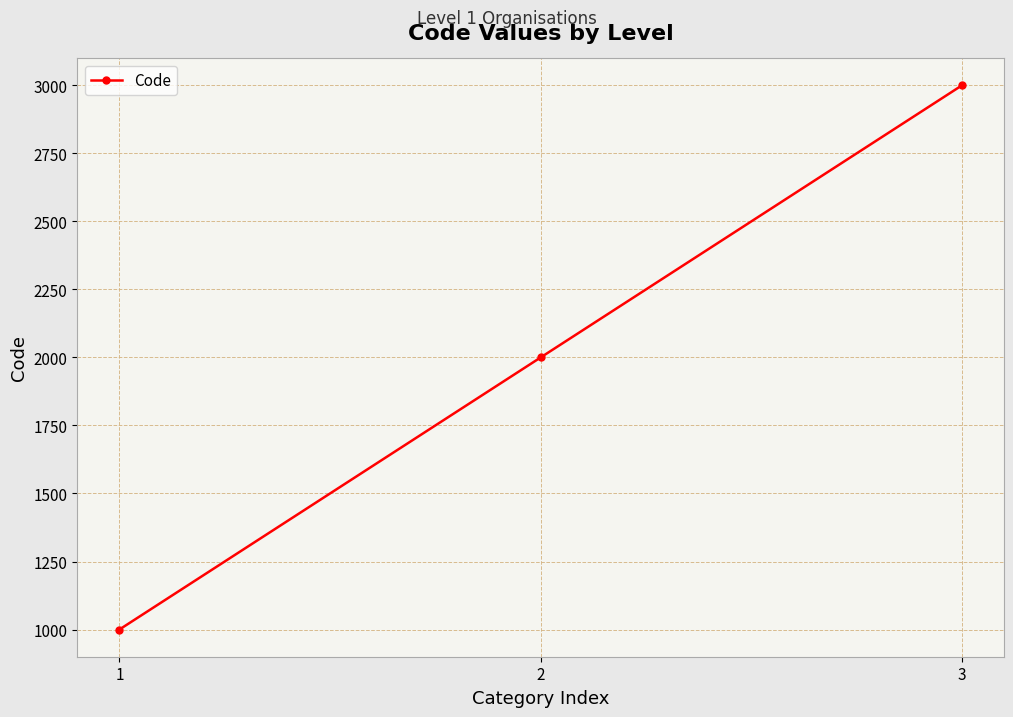

What is the difference between the values at 3 and 2?

1000